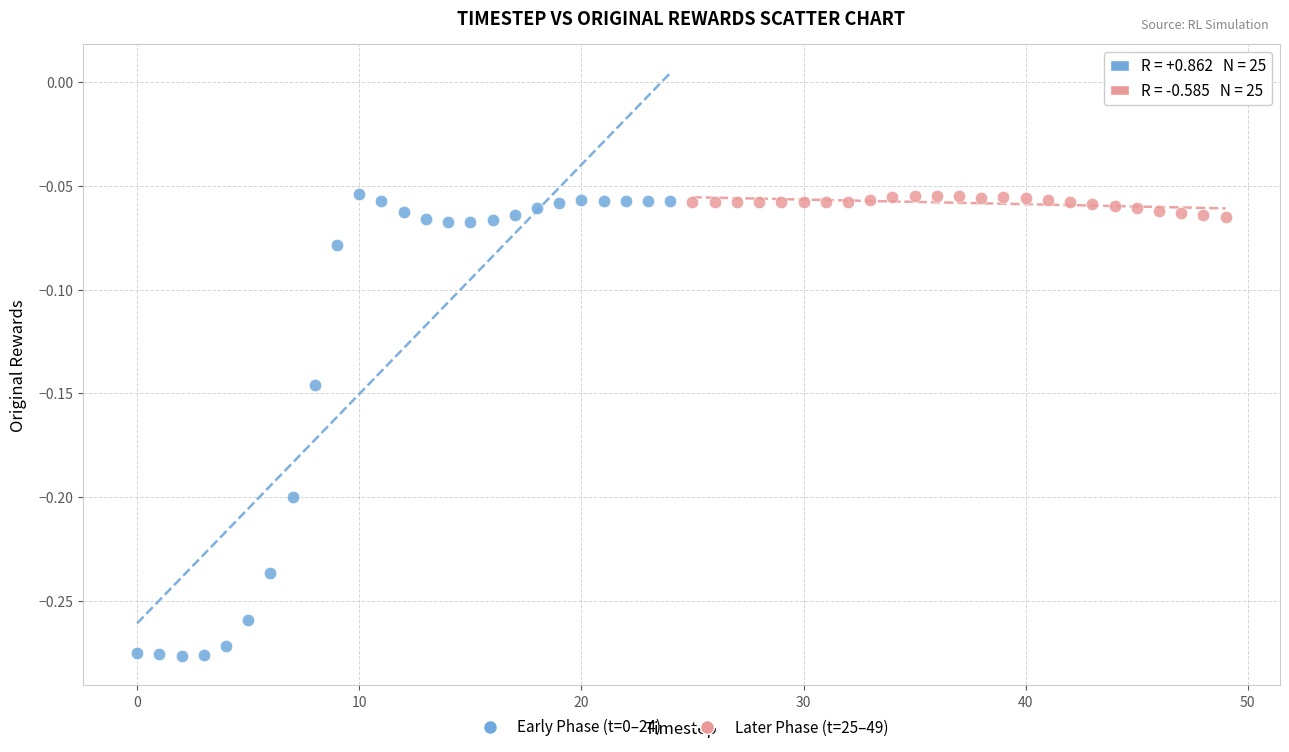

Which series contains the lowest Y value?

Early Phase (t=0–24)